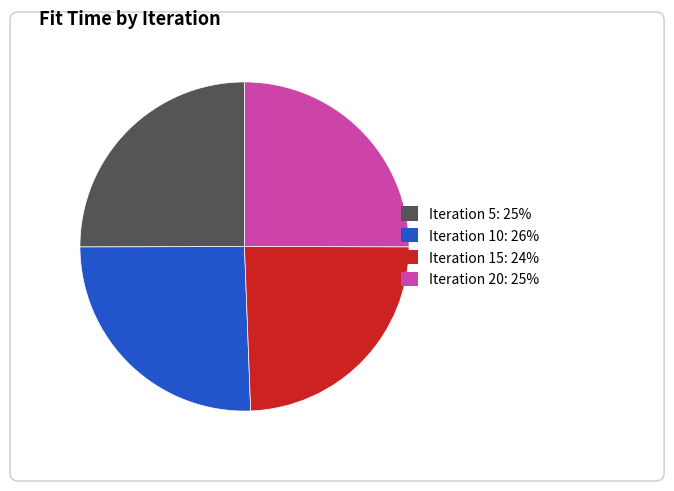

To the nearest percent, what is the difference between the 15 and 20 slice percentages?

1%